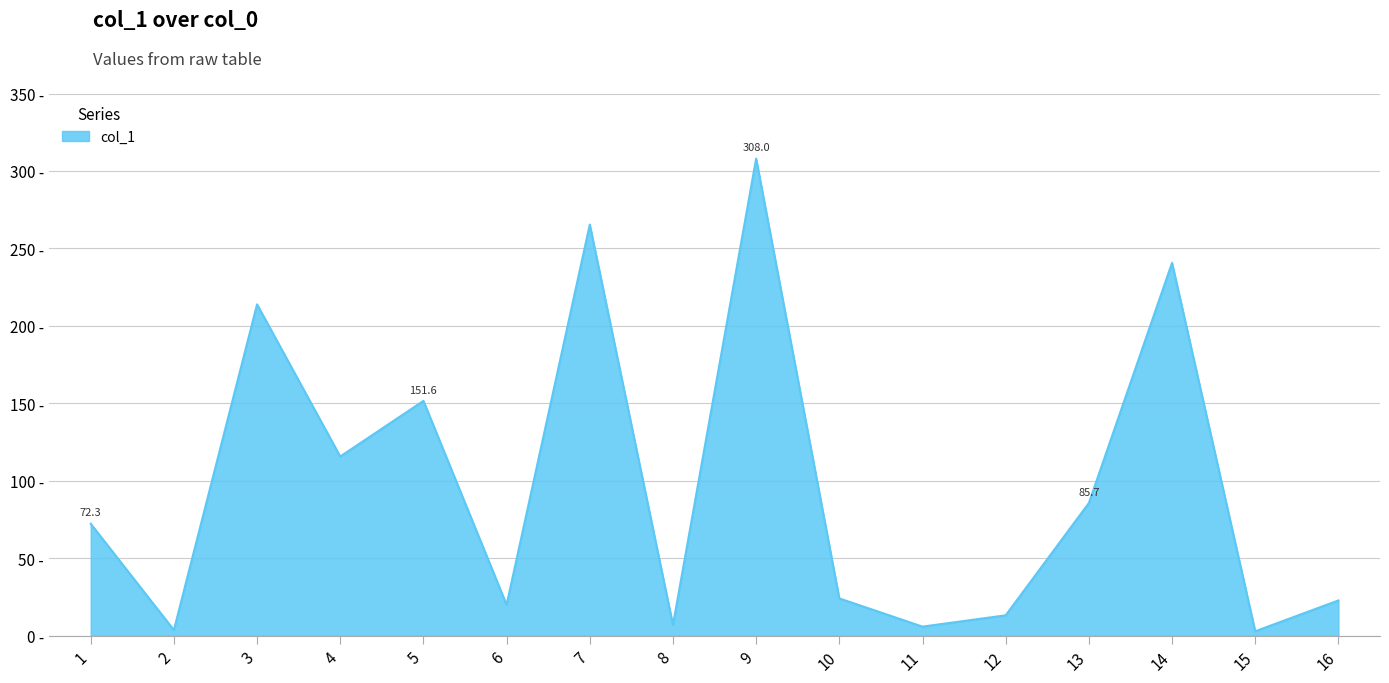

True or false: the data shows 85.7 at 13.

True